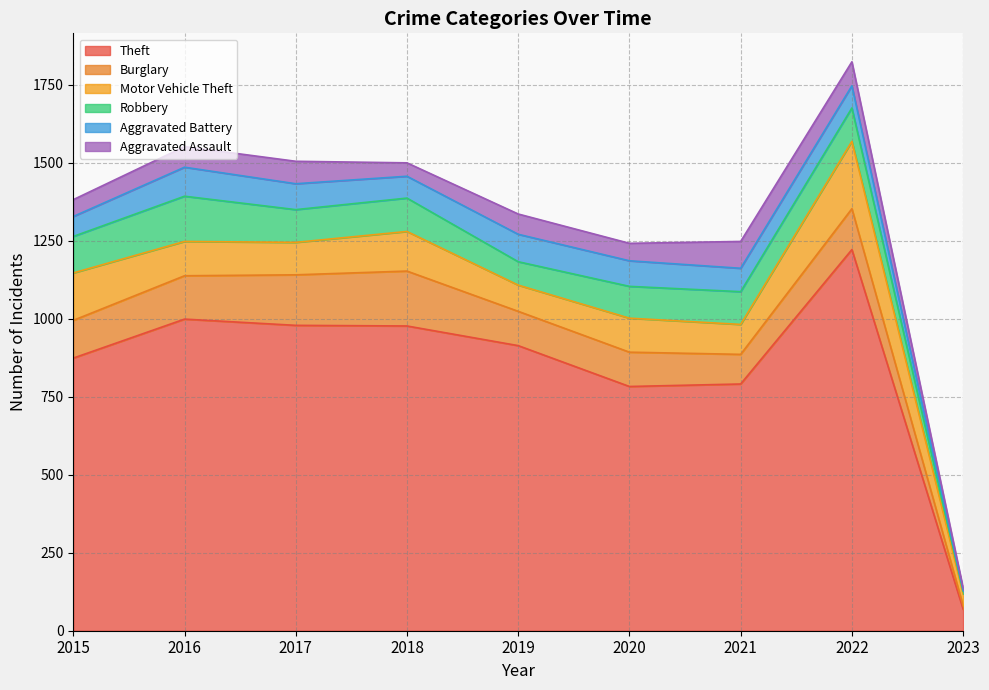

How many series are shown in this chart?

6